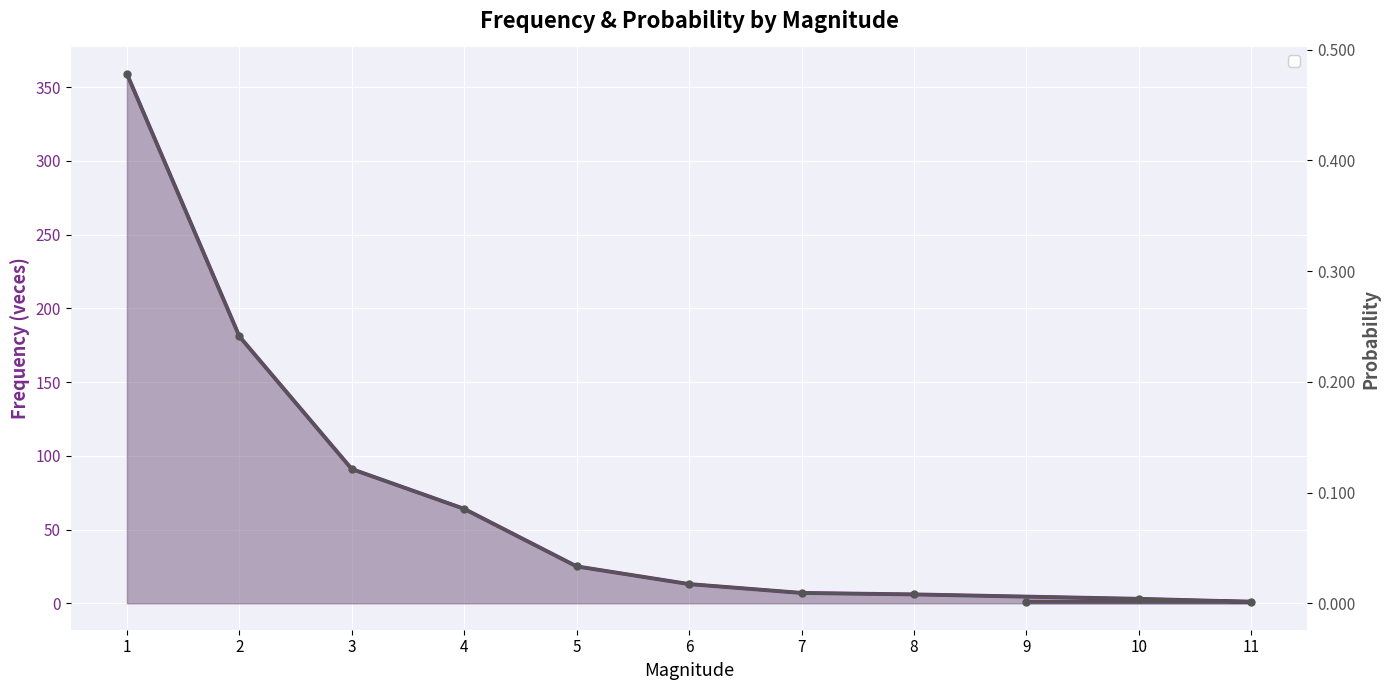

What is the average value of the proba series?

0.1